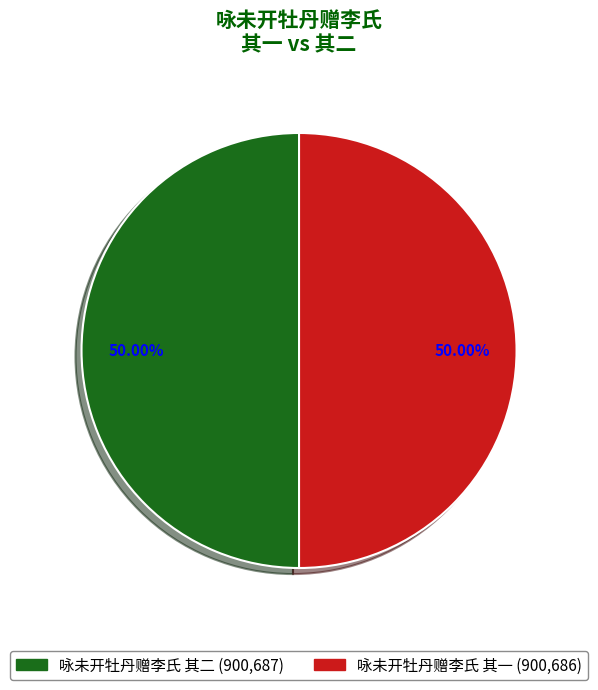

How much of the chart is everything except 咏未开牡丹赠李氏 其一?

50.0%